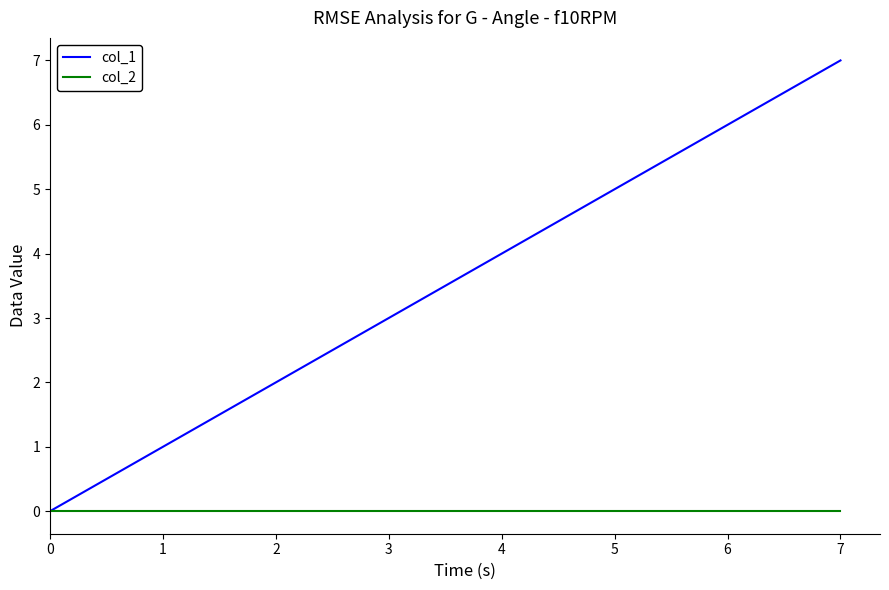

How many categories are shown in the chart?

8